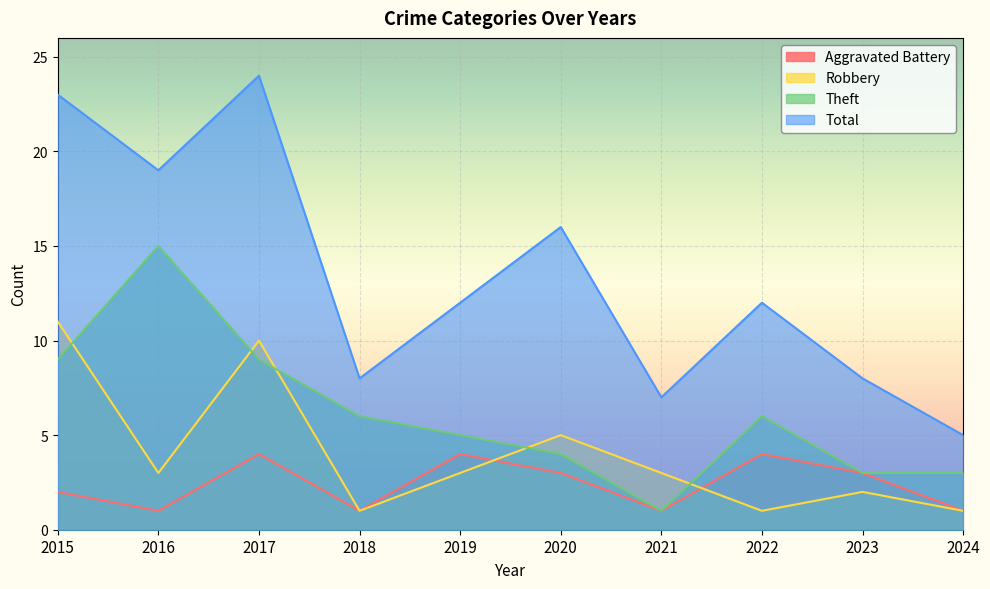

How many distinct data groups are displayed?

4